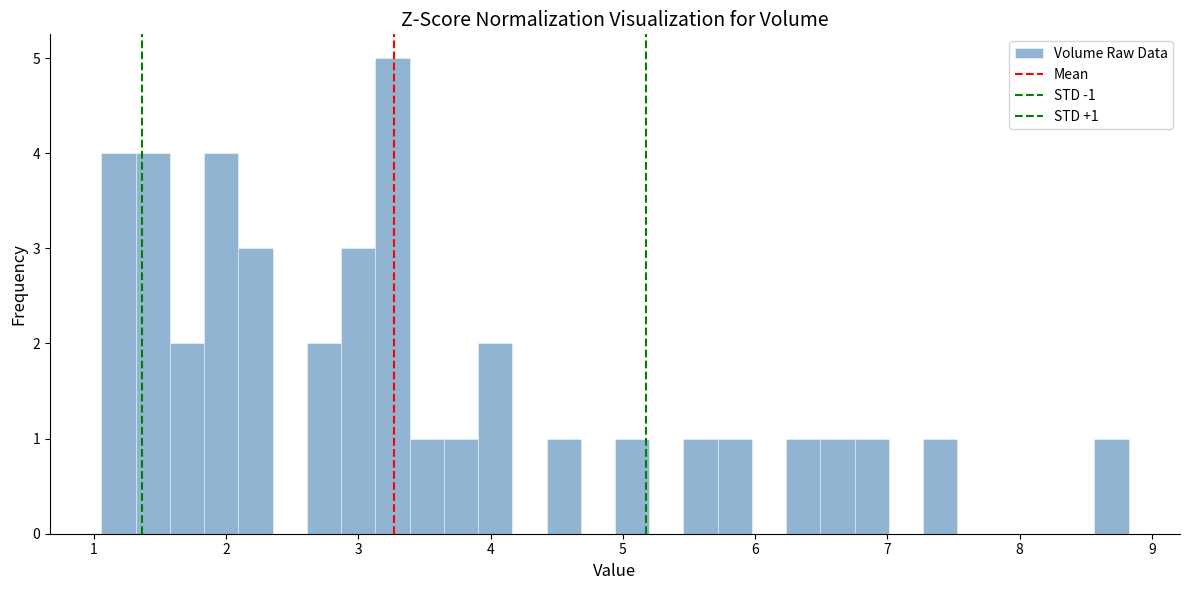

Around what value on the x-axis is the tallest bar? Give the approximate position of its centre, as read against the axis.

3.3